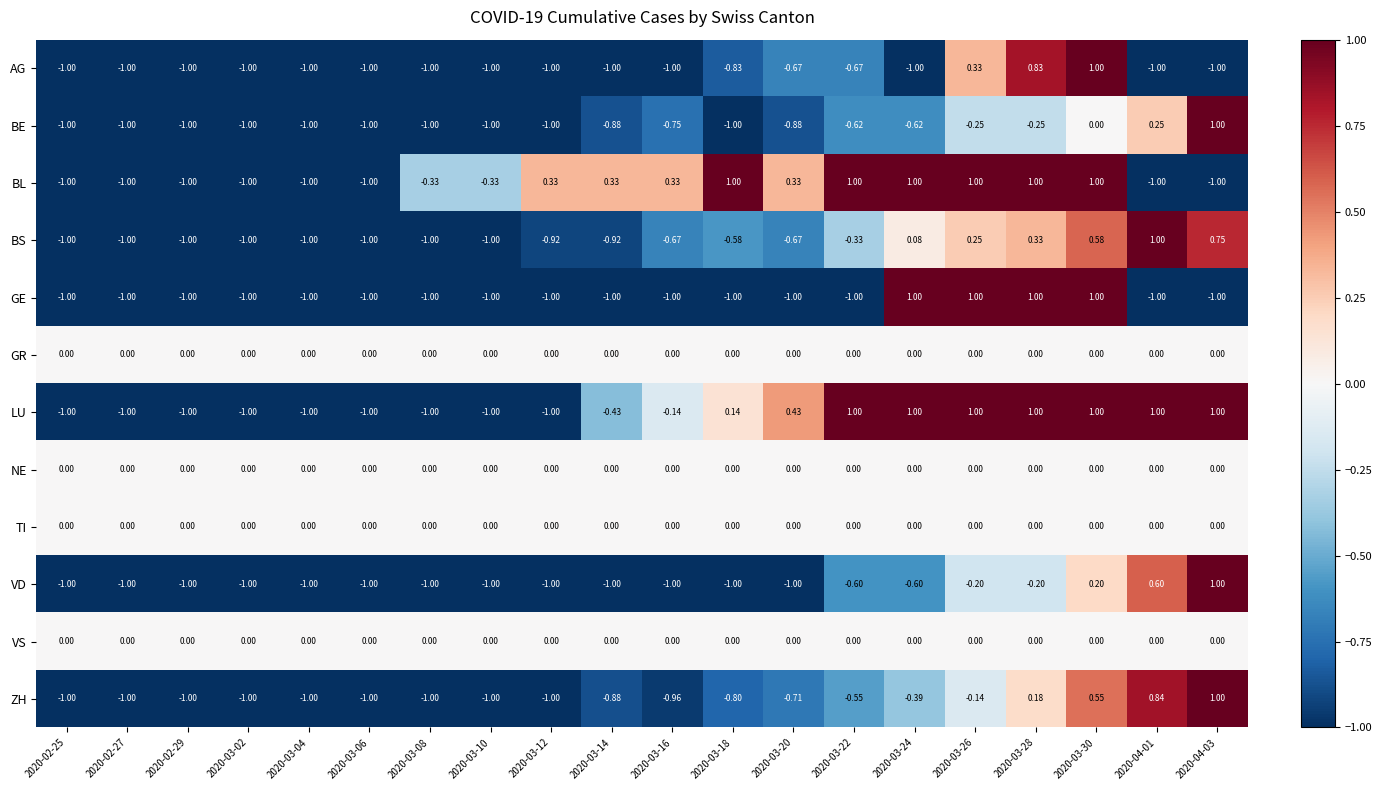

Between 2020-03-04 and 2020-03-18, which series saw the biggest shift?

BL